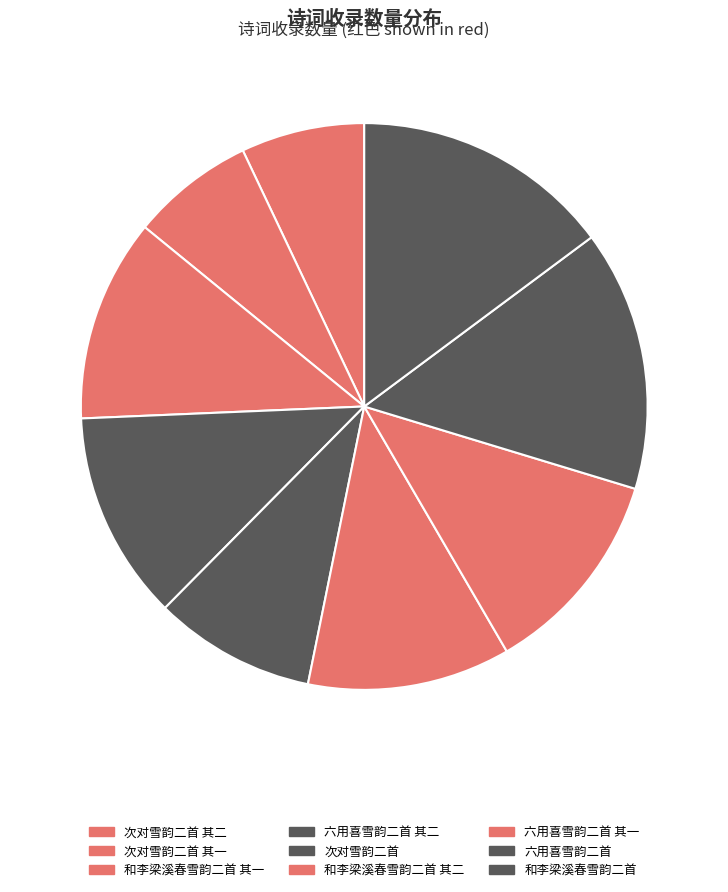

True or false: 六用喜雪韵二首 其一 accounts for 12% of the total.

True